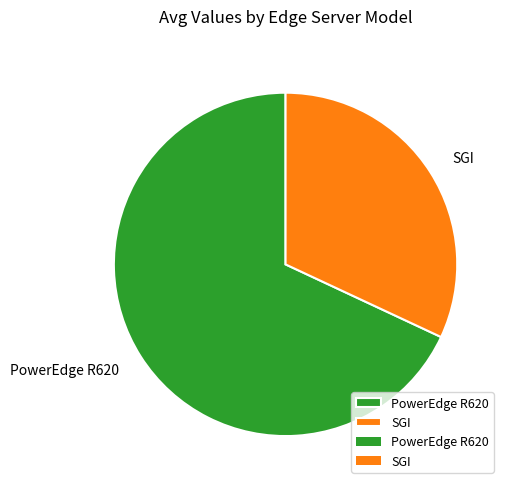

Between SGI and PowerEdge R620, which is larger?

PowerEdge R620